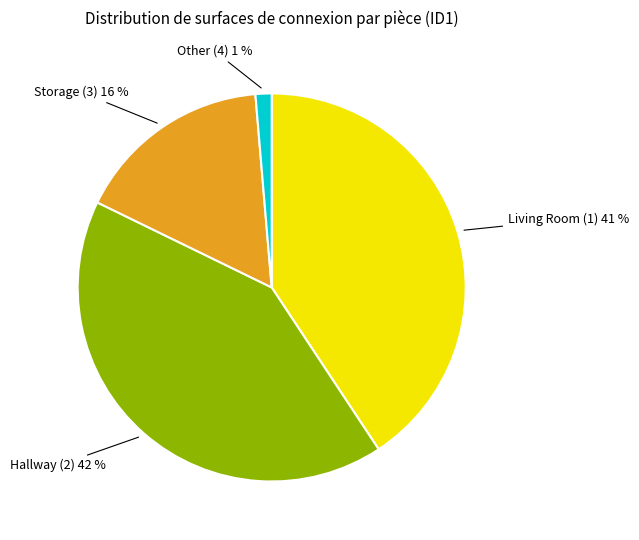

To the nearest percent, what is the average slice percentage?

25%